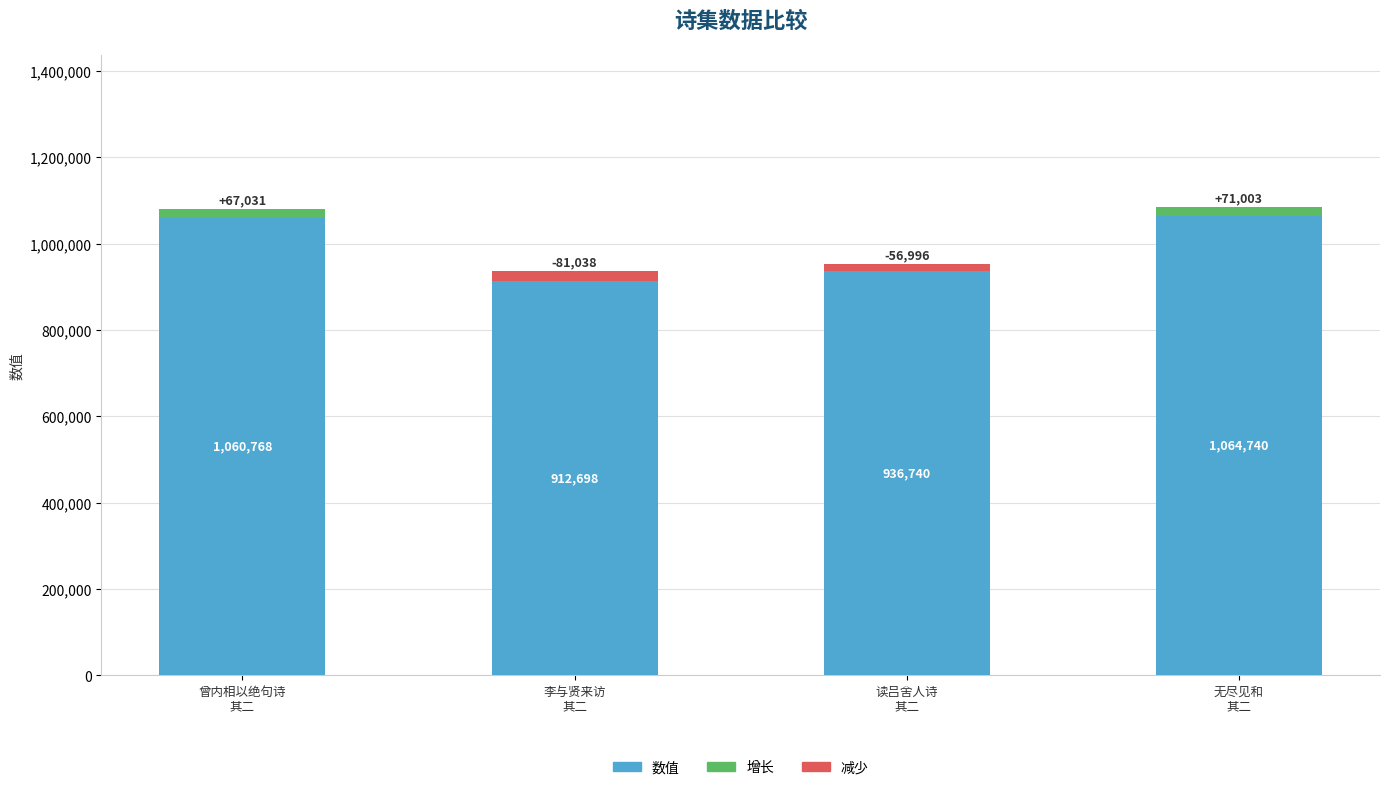

How many bars are there in total?

4